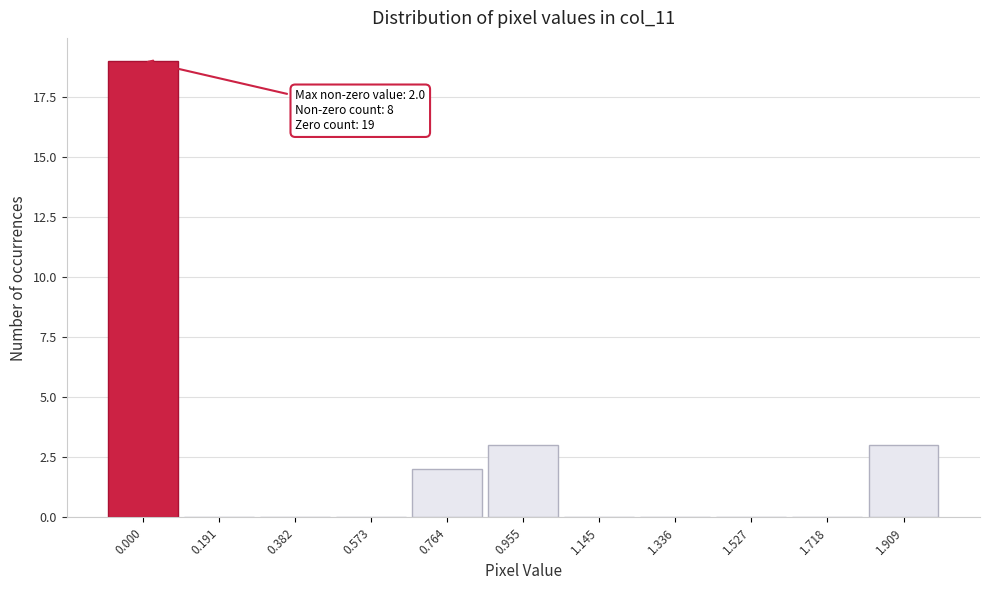

Reading left to right, extract all data points from this chart.

0.000=19	0.191=0	0.382=0	0.573=0	0.764=2	0.955=3	1.145=0	1.336=0	1.527=0	1.718=0	1.909=3